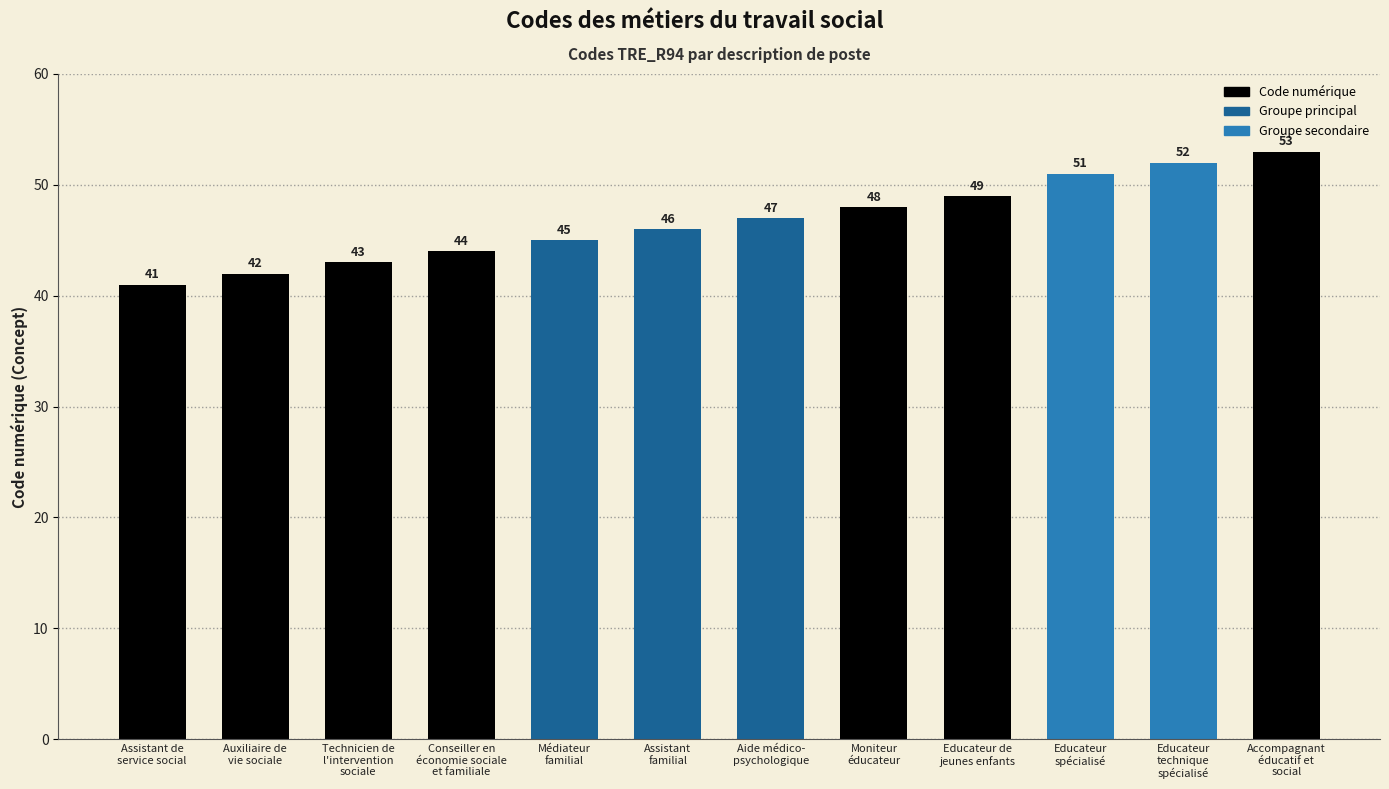

What is the smallest value displayed?

41